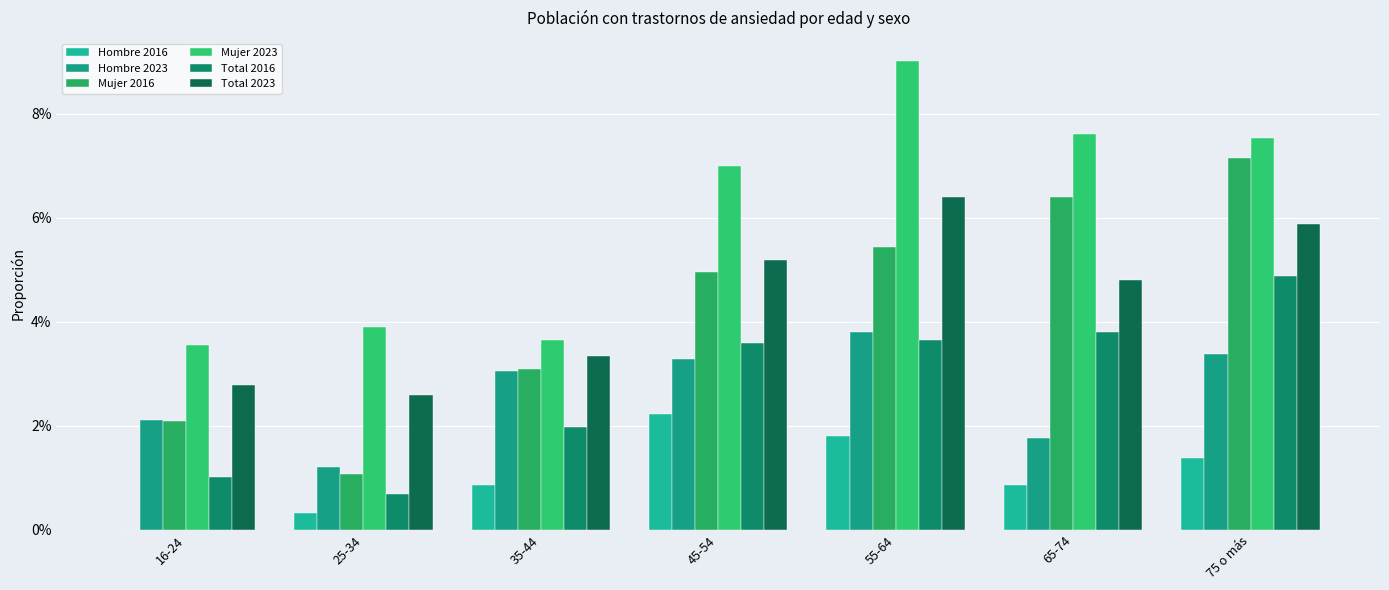

Is the value of Total 2016 at 65-74 greater than the value of Mujer 2016 at 75 o más?

No